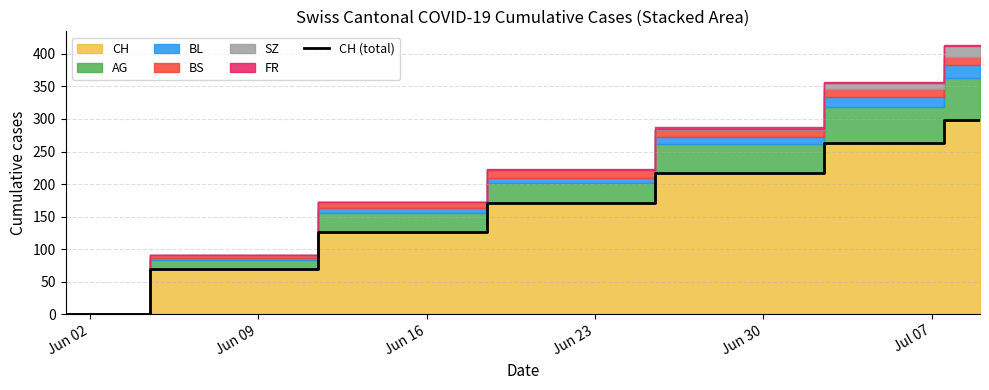

The value at Jun 23 is 171. True or false?

True